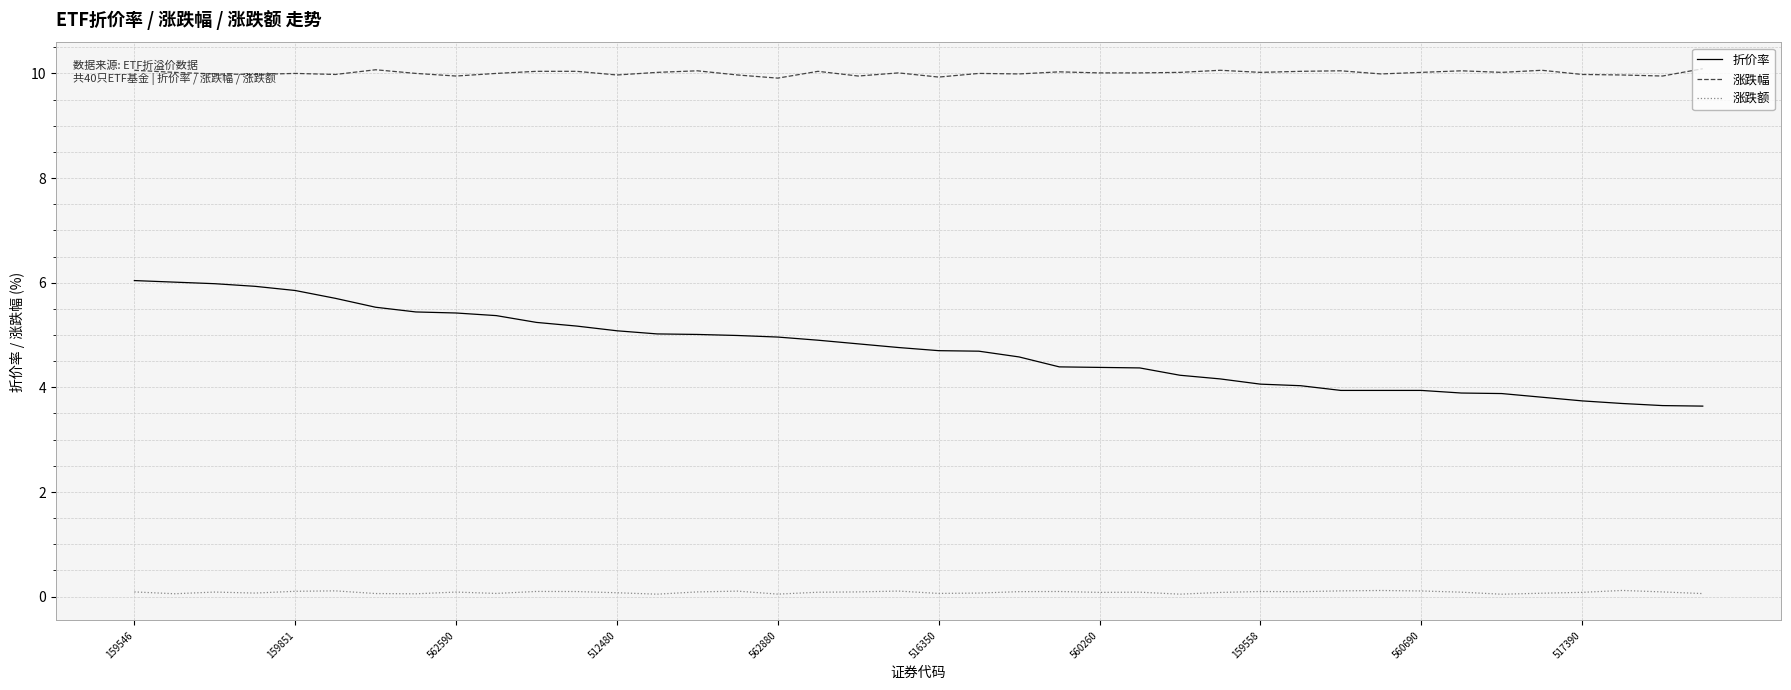

What is the difference between the maximum and minimum values in the 折价率 series?

2.4